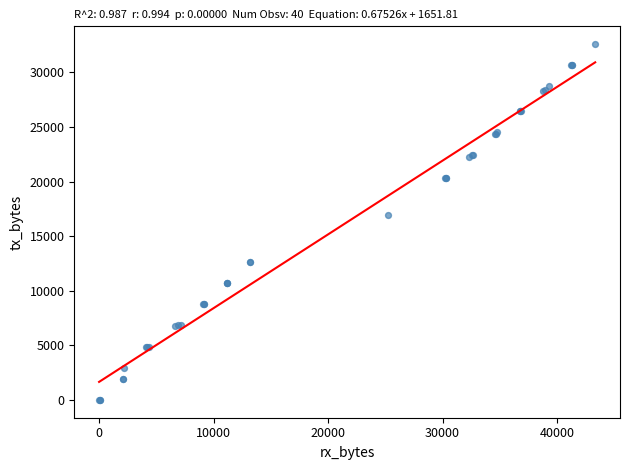

What Y value in the scatter plot is closest to 16291?

16942